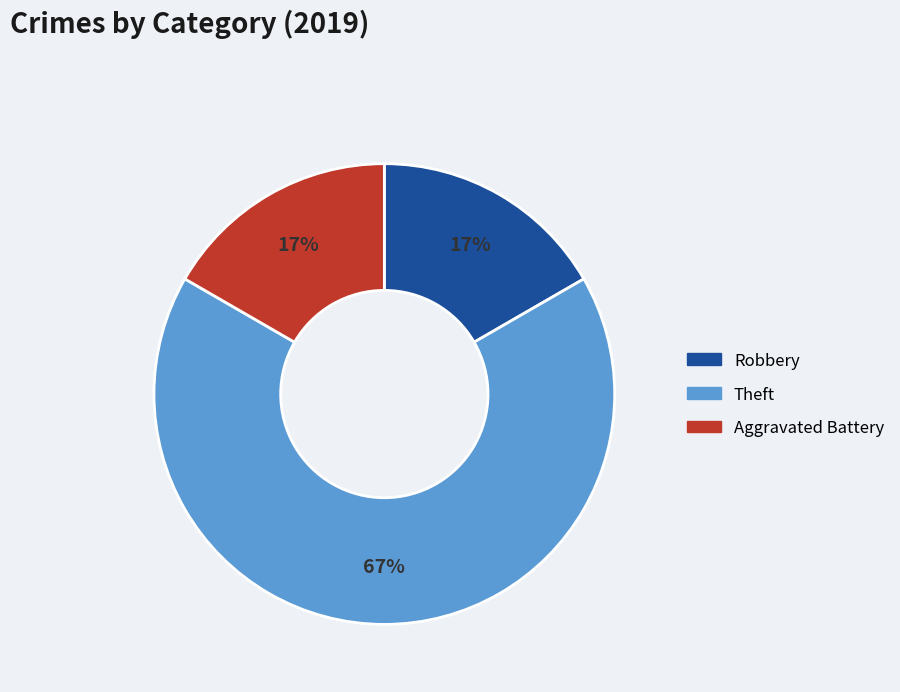

Is there a majority slice in this chart?

Yes